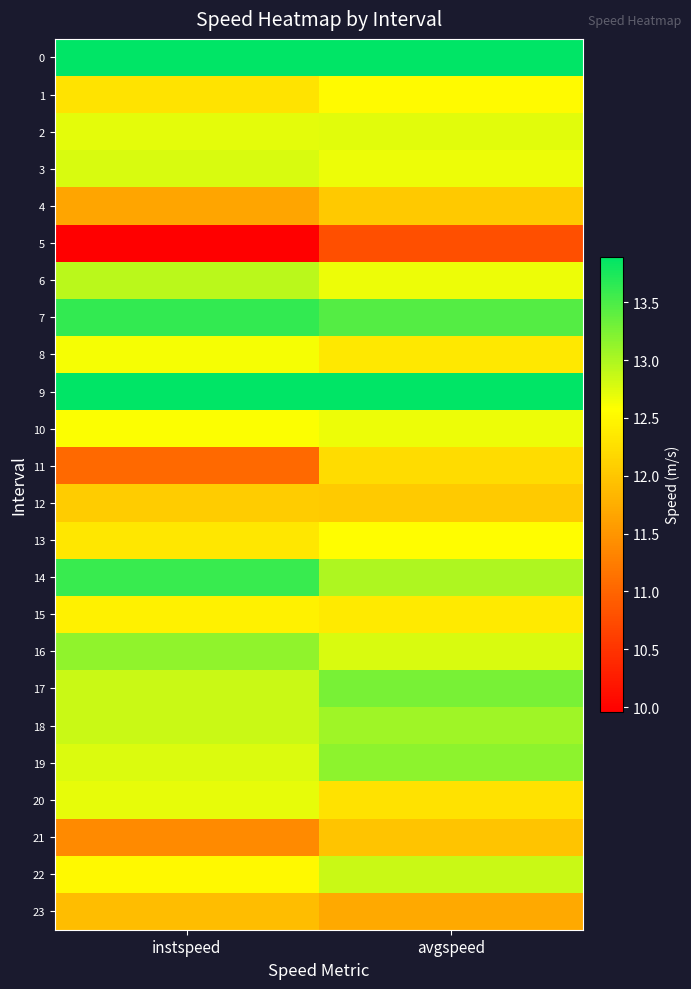

Reading right to left, extract all data points from this chart.

0: avgspeed=13.9	instspeed=13.9
1: avgspeed=12.5	instspeed=12.3
2: avgspeed=12.7	instspeed=12.7
3: avgspeed=12.7	instspeed=12.8
4: avgspeed=12.0	instspeed=11.7
5: avgspeed=10.8	instspeed=10.0
6: avgspeed=12.7	instspeed=12.9
7: avgspeed=13.4	instspeed=13.6
8: avgspeed=12.3	instspeed=12.6
9: avgspeed=13.9	instspeed=13.9
10: avgspeed=12.7	instspeed=12.6
11: avgspeed=12.2	instspeed=11.1
12: avgspeed=12.0	instspeed=12.1
13: avgspeed=12.6	instspeed=12.3
14: avgspeed=13.0	instspeed=13.6
15: avgspeed=12.4	instspeed=12.4
16: avgspeed=12.8	instspeed=13.1
17: avgspeed=13.3	instspeed=12.8
18: avgspeed=13.1	instspeed=12.8
19: avgspeed=13.2	instspeed=12.8
20: avgspeed=12.3	instspeed=12.7
21: avgspeed=12.0	instspeed=11.4
22: avgspeed=12.9	instspeed=12.5
23: avgspeed=11.7	instspeed=11.9